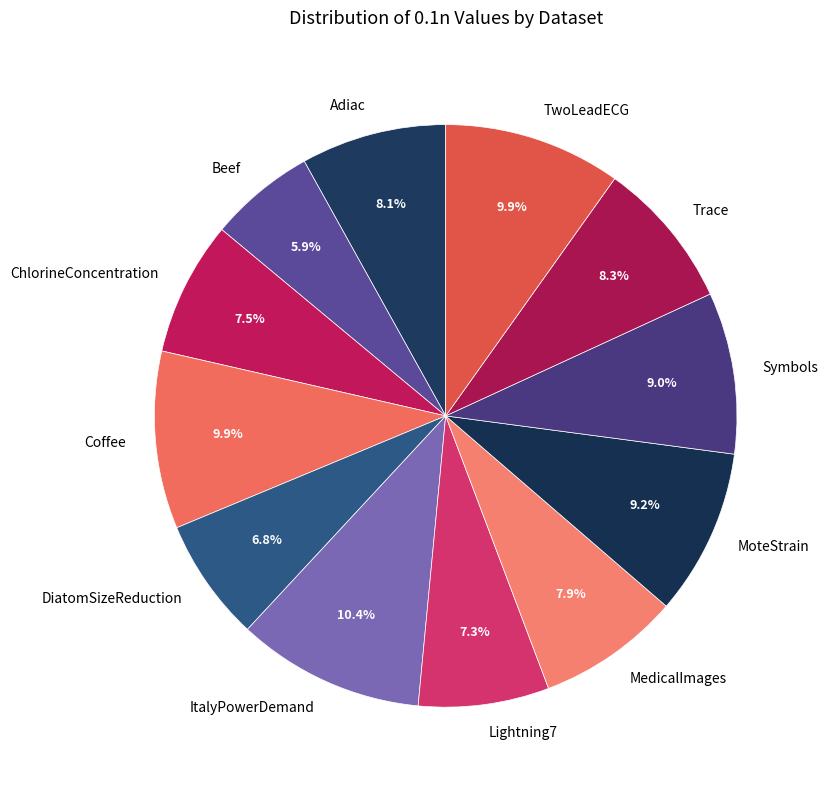

Is there a majority slice in this chart?

No